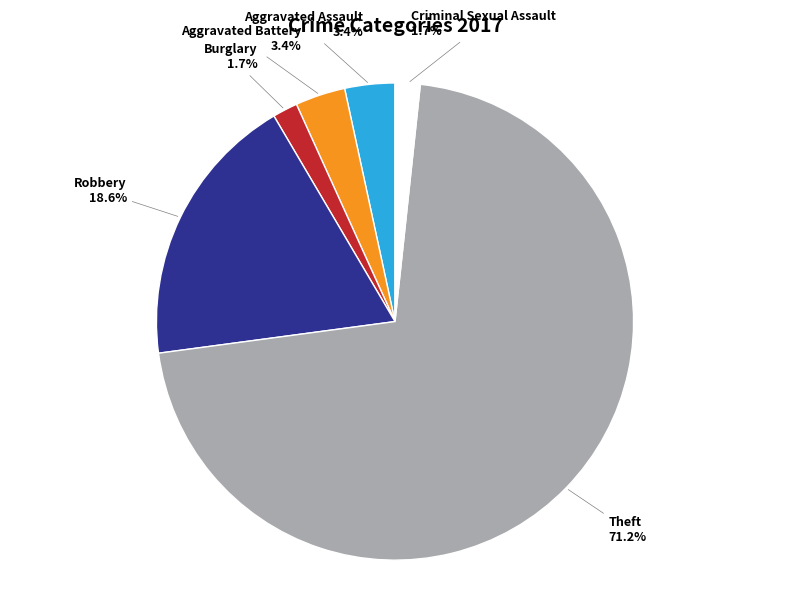

What is the largest slice in the pie chart?

Theft